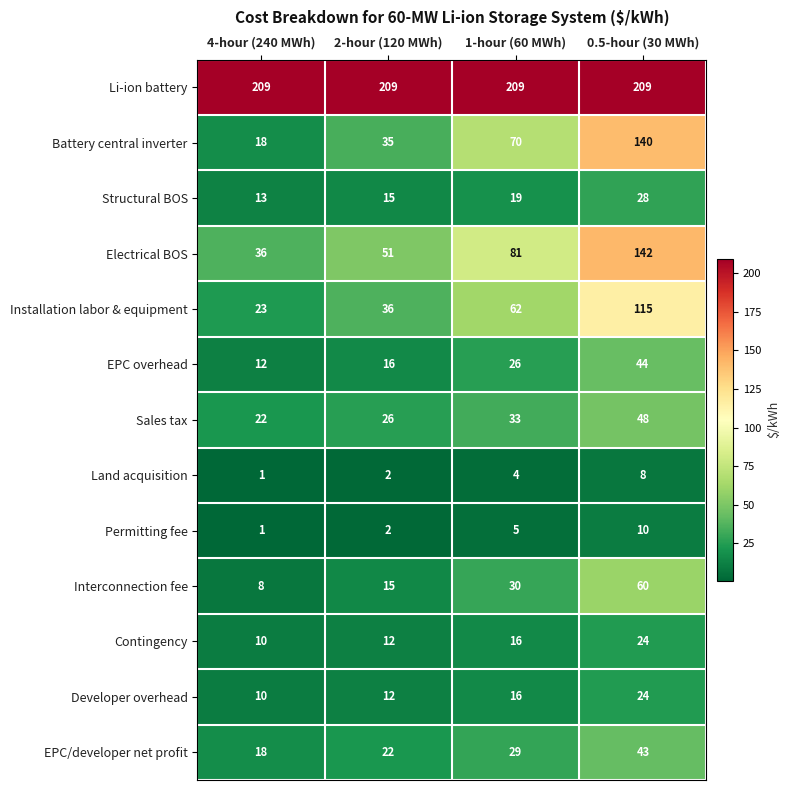

What is the difference between the maximum and minimum values in the Battery central inverter series?

122